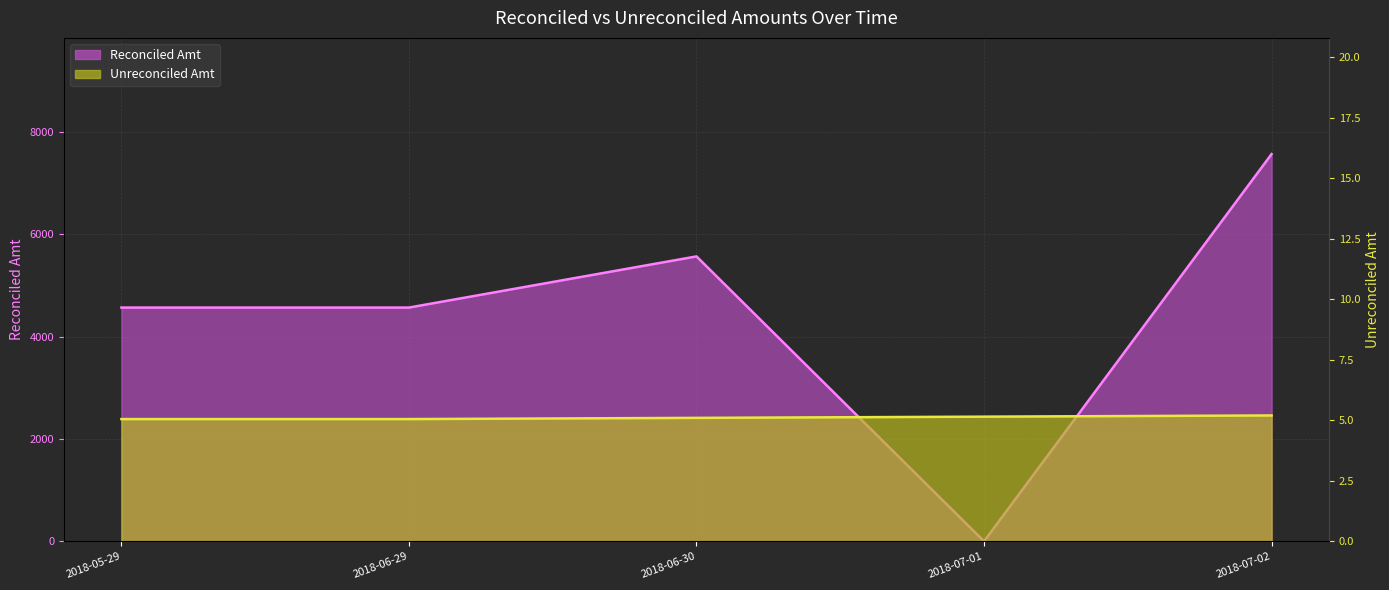

How many data points does each series have?

5